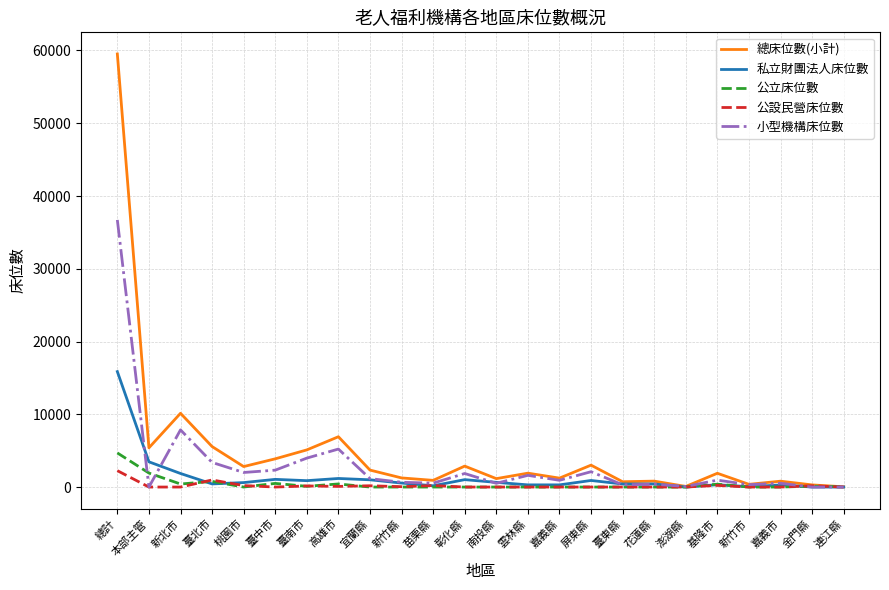

At which category does 總床位數(小計) reach its first local valley?

本部主管